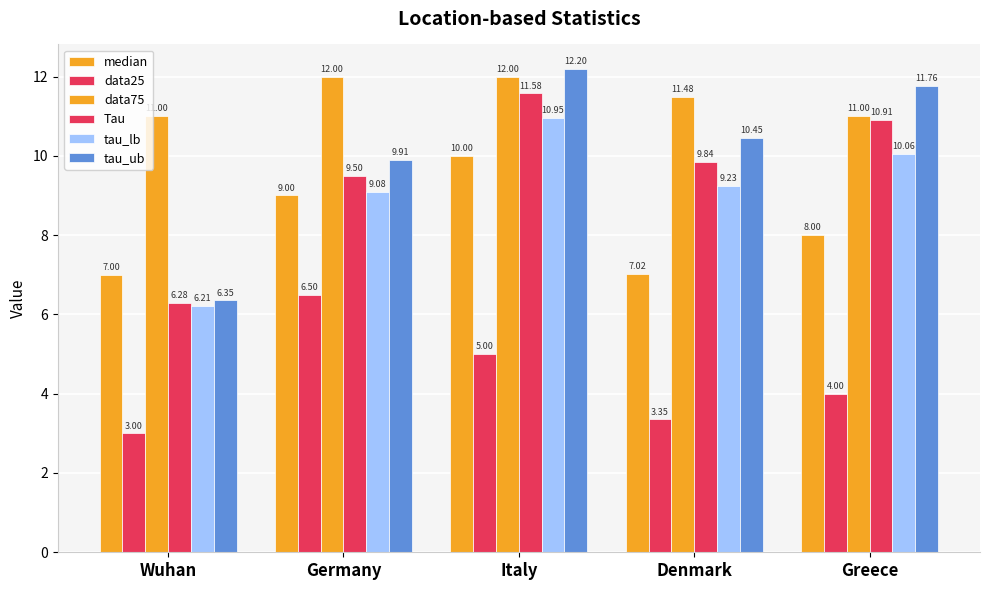

What position from the left is Denmark?

4